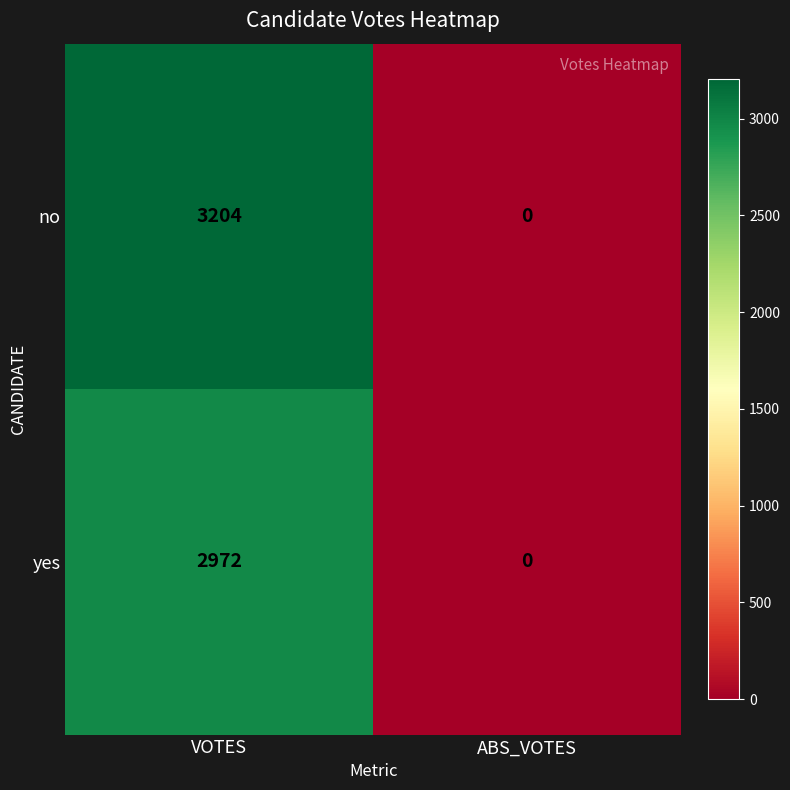

Which label corresponds to the largest value in the chart?

VOTES